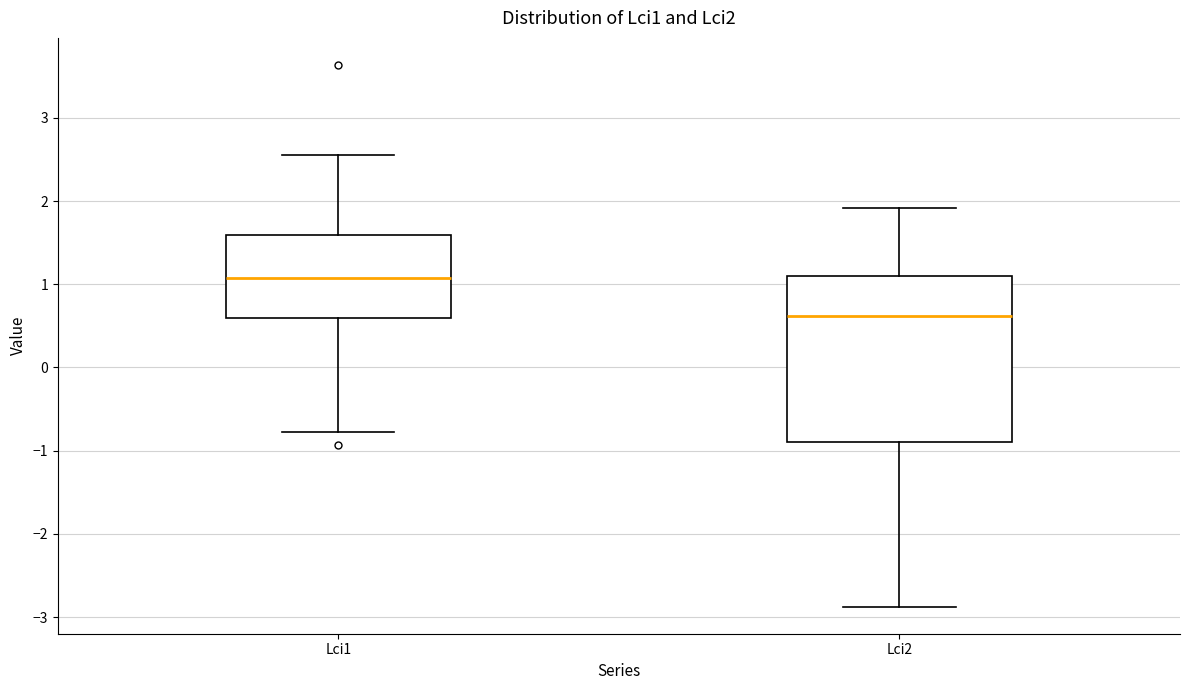

Reading left to right, transcribe this box plot: for each box, give where its median line is, the range the box spans, and where its two whiskers end, as read against the y-axis. The values are not printed on the chart, so give them approximately, as read against the axis.

Lci1: median 1.1, box 0.6 to 1.6, whiskers -0.8 to 2.6
Lci2: median 0.6, box -0.9 to 1.1, whiskers -2.9 to 1.9